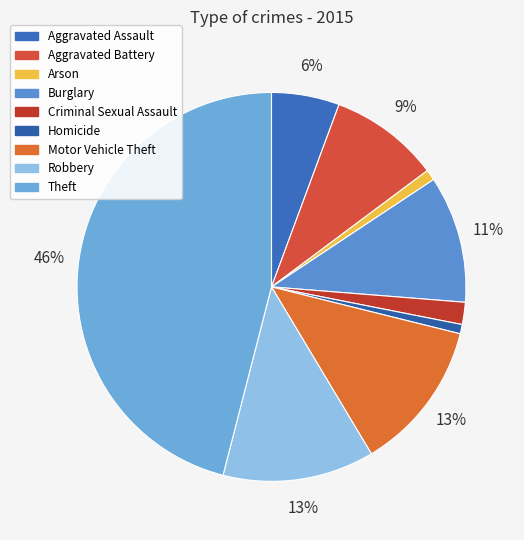

True or false: Burglary accounts for 1% of the total.

False